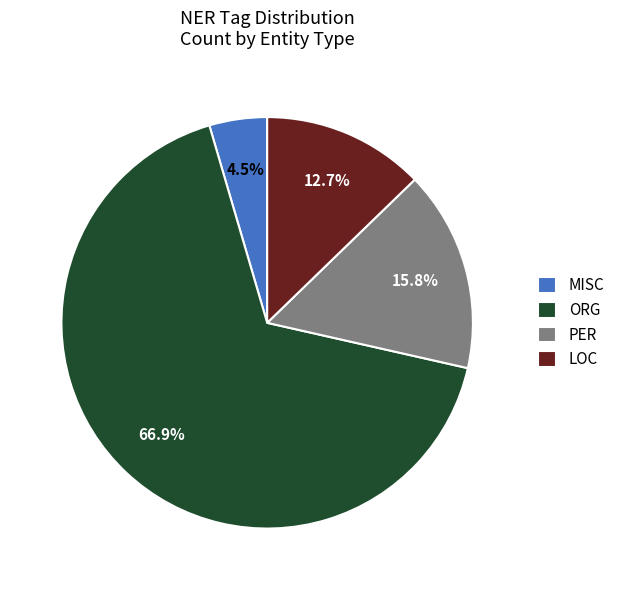

Count the number of slices in the pie.

4